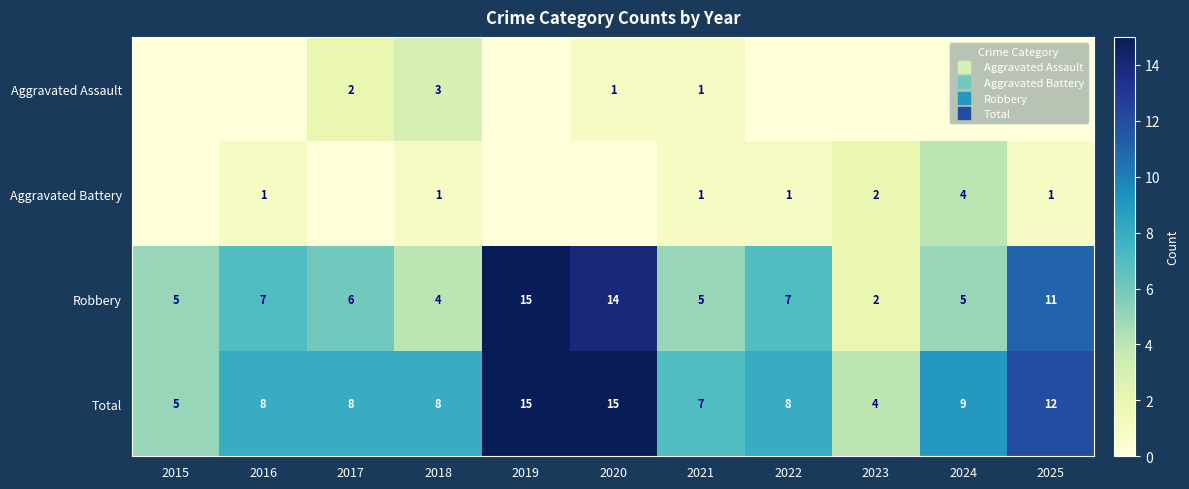

Between 2020 and 2023, which series saw the biggest shift?

Robbery